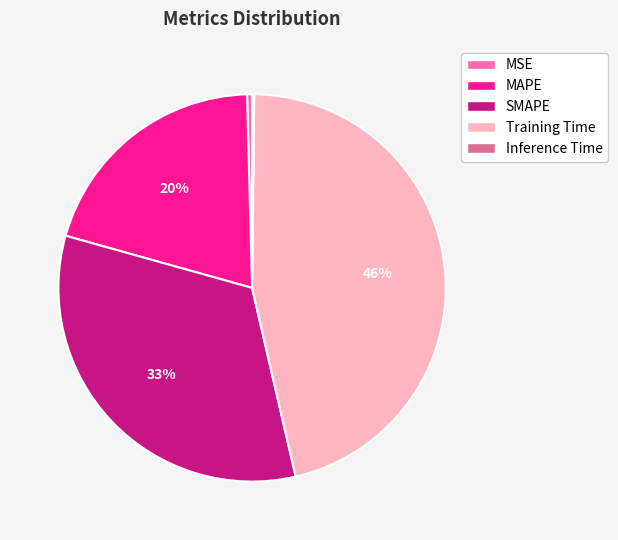

Do SMAPE and MSE together represent more than half of the pie?

No